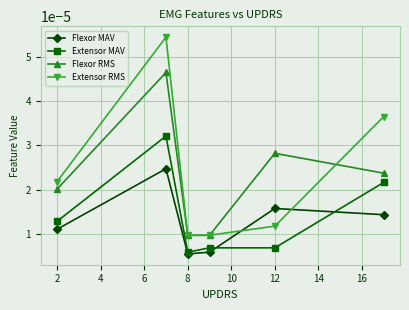

How many interior local valleys does the Flexor MAV series have?

1